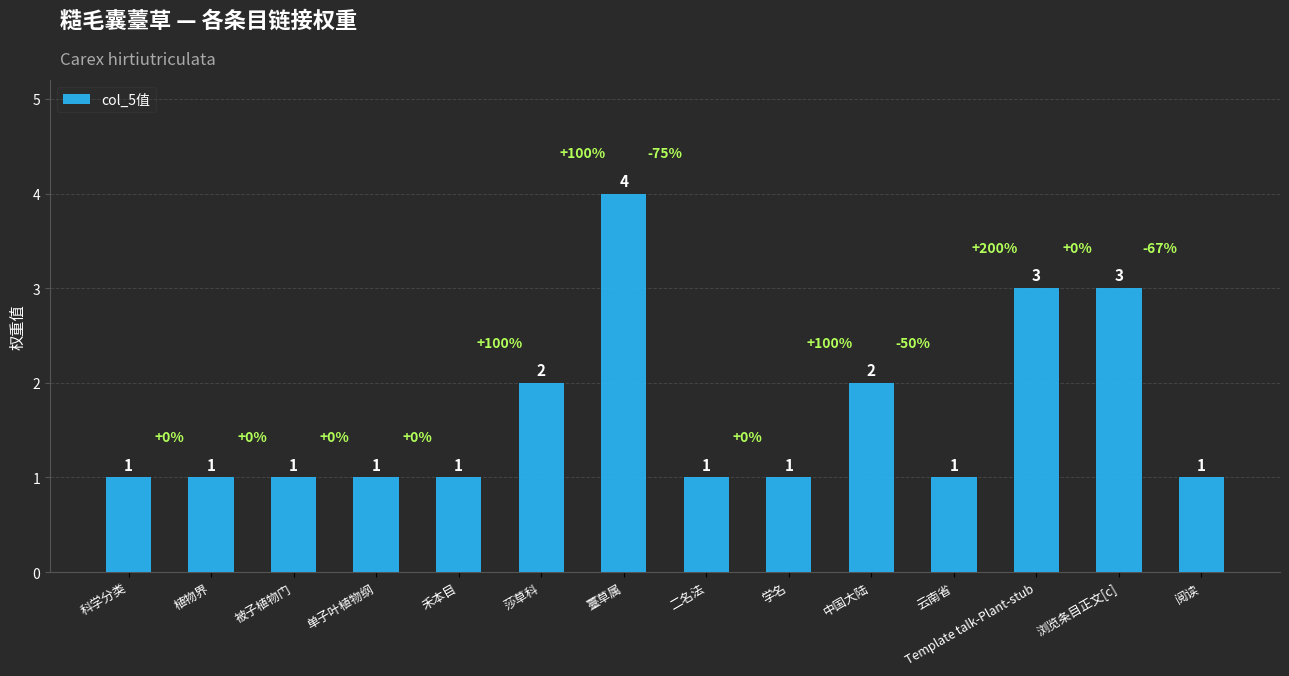

What is the label of the 13th bar from the right?

植物界